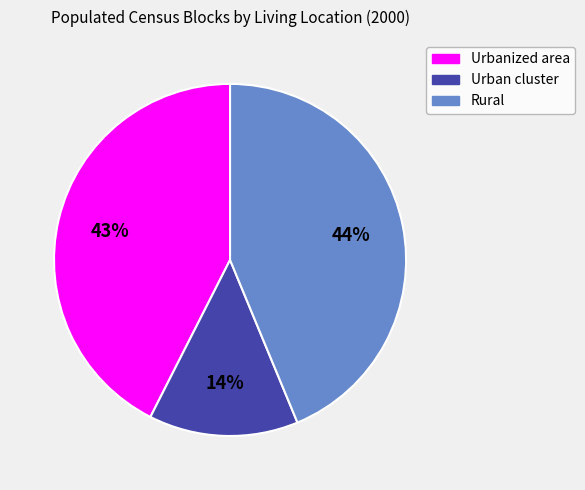

The Urbanized area slice represents 55% of the pie. True or false?

False